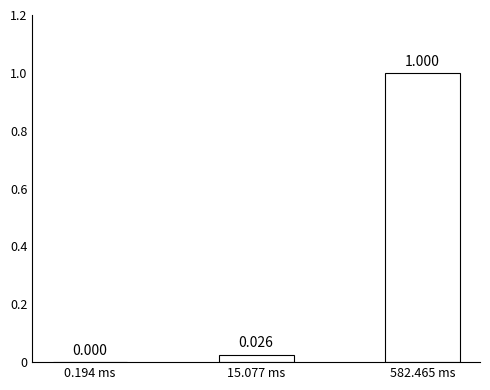

Which has a higher value, 15.077 ms or 0.194 ms?

15.077 ms